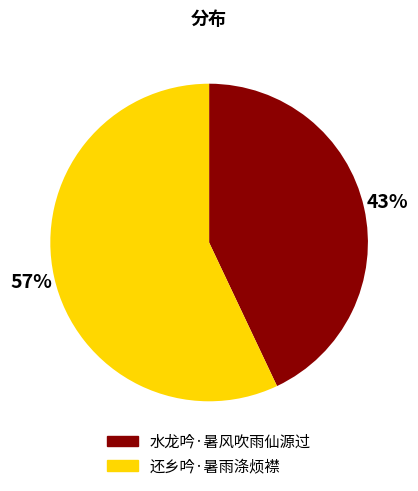

What is the largest slice in the pie chart?

还乡吟·暑雨涤烦襟